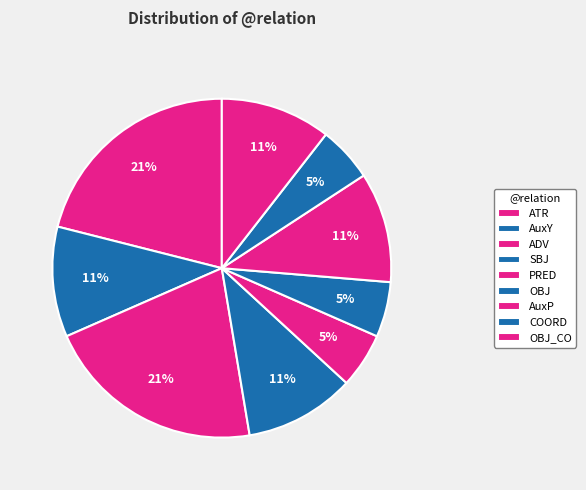

Which slice is the largest?

ATR